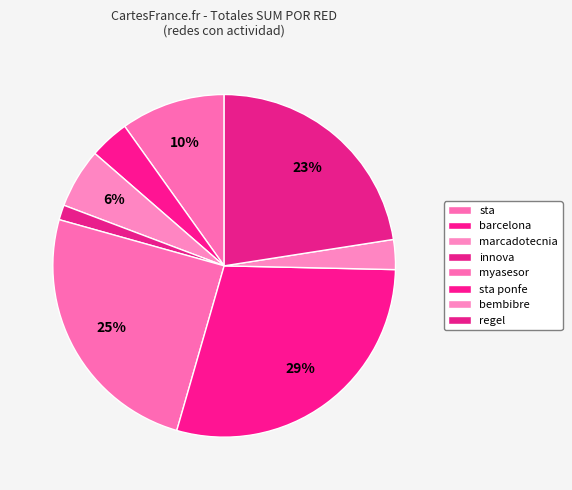

To the nearest percent, what percentage of the pie is barcelona?

4%